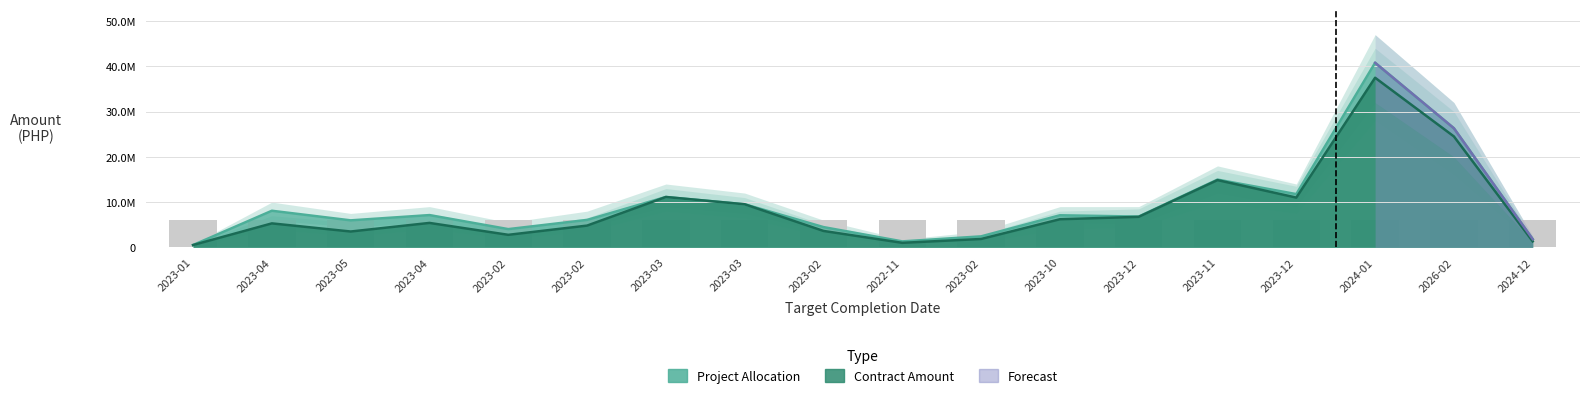

What is the difference between the second highest and minimum values in the CONTRACT AMOUNT series?

23993770.4